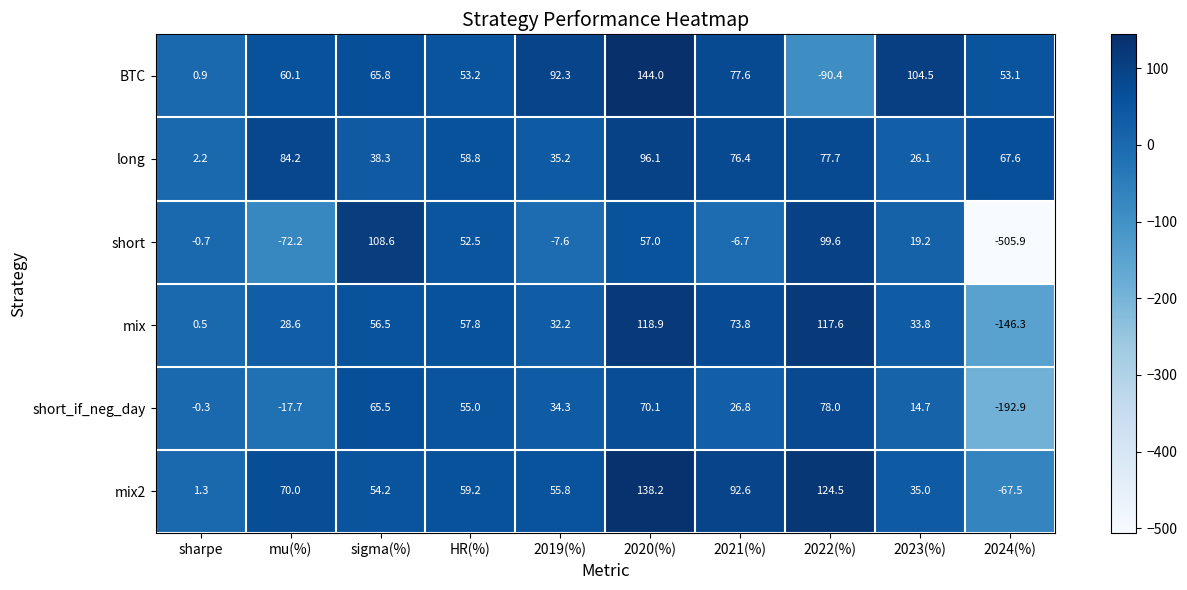

Which series has the widest spread of values?

short